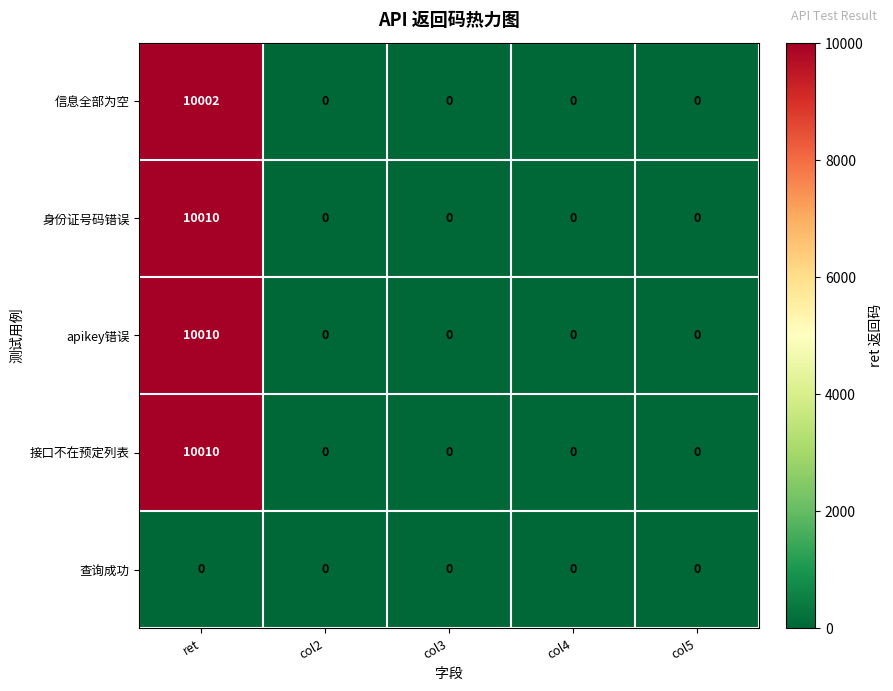

Is it true that 信息全部为空 equals 6595 at col3?

False